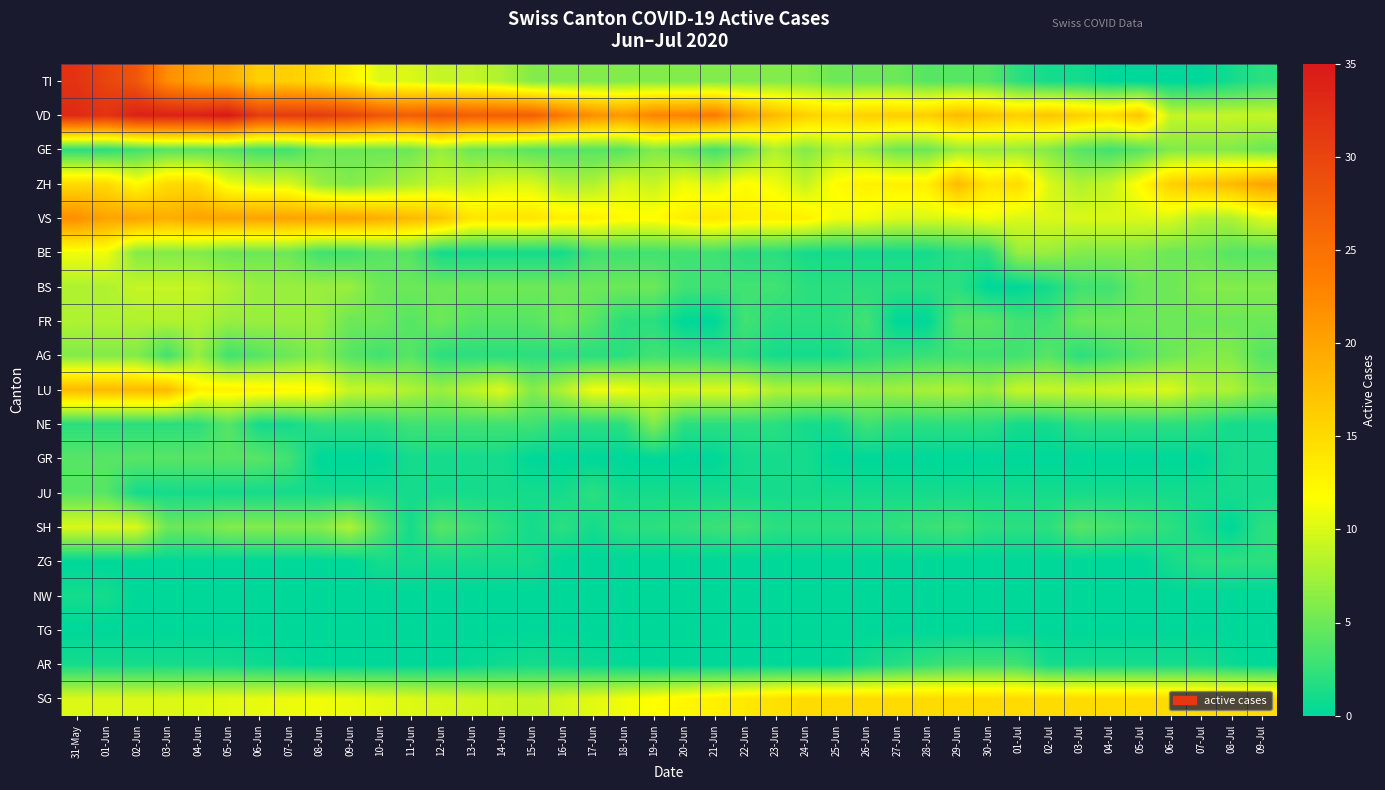

What is the total value across all series at 23-Jun?

92.3